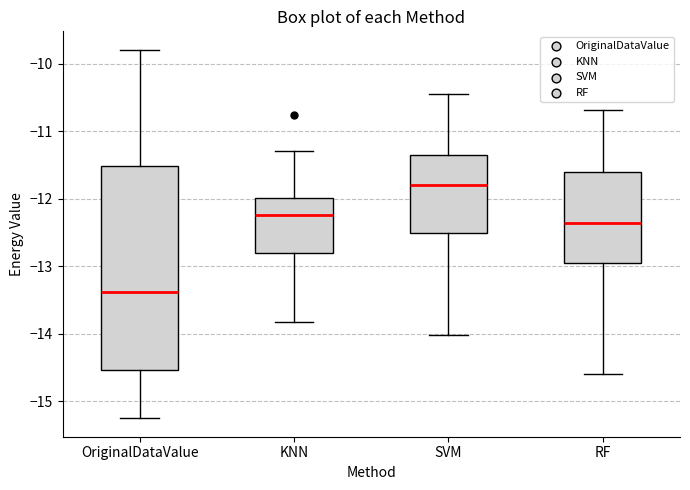

Reading left to right, read every box against the y-axis: the position of its median line, the range the box covers, and the ends of its whiskers. The values are not printed on the chart, so give them approximately, as read against the axis.

OriginalDataValue: median -13.4, box -14.5 to -11.5, whiskers -15.2 to -9.8
KNN: median -12.2, box -12.8 to -12.0, whiskers -13.8 to -11.3
SVM: median -11.8, box -12.5 to -11.4, whiskers -14.0 to -10.4
RF: median -12.4, box -13.0 to -11.6, whiskers -14.6 to -10.7